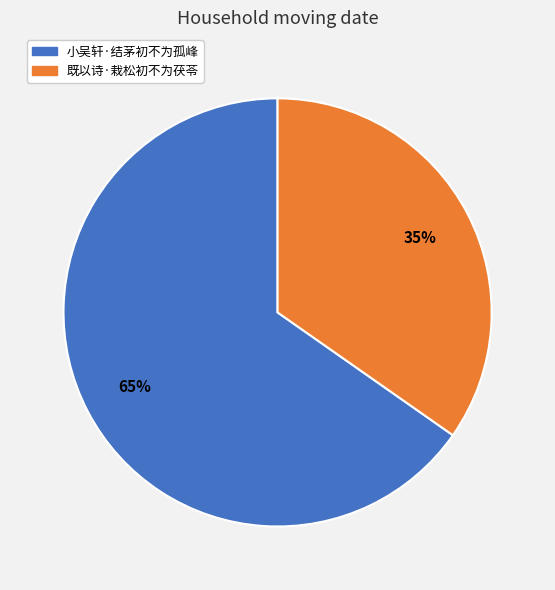

True or false: 小吴轩·结茅初不为孤峰 accounts for 79% of the total.

False